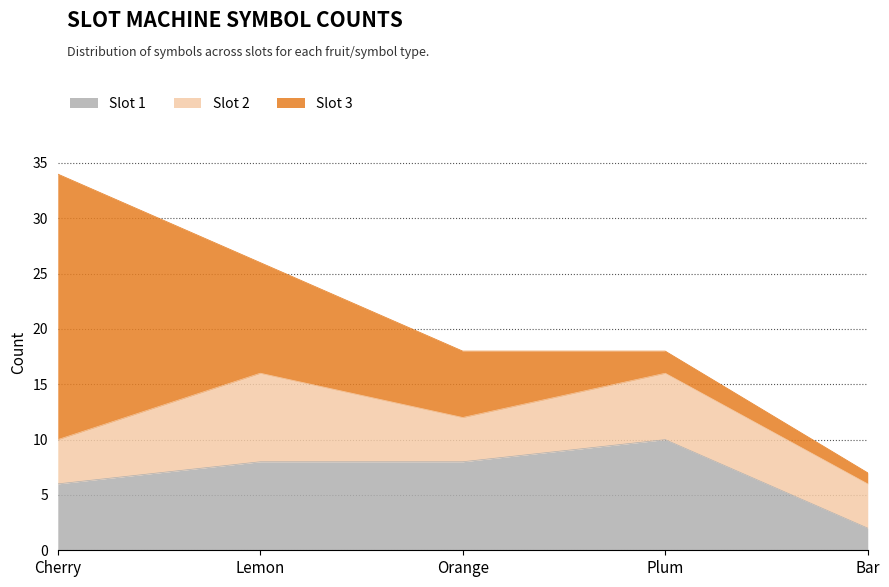

How many lines are shown in the chart?

3